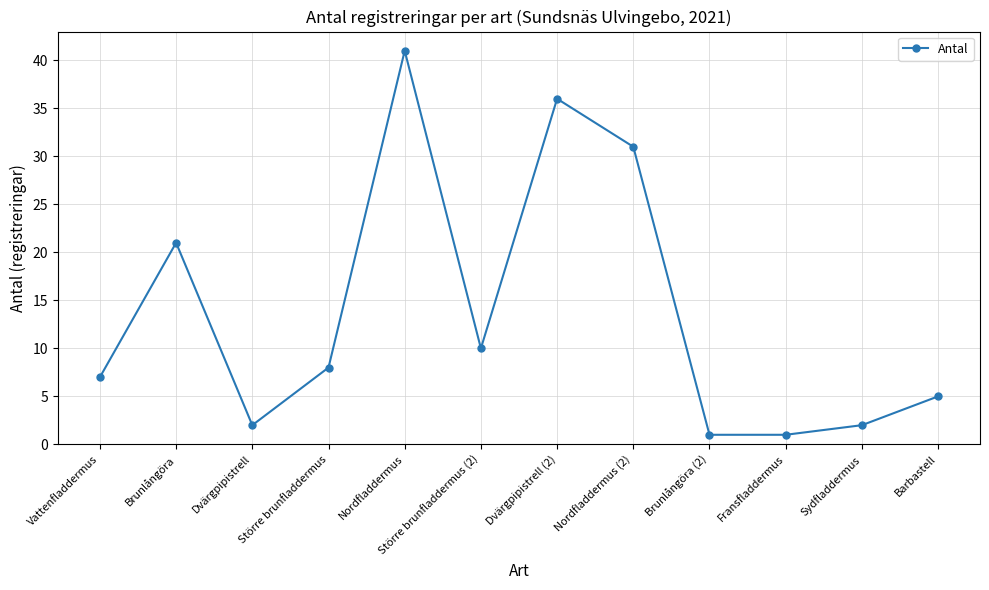

How many interior local peaks (higher than both neighbors) does the data have?

3